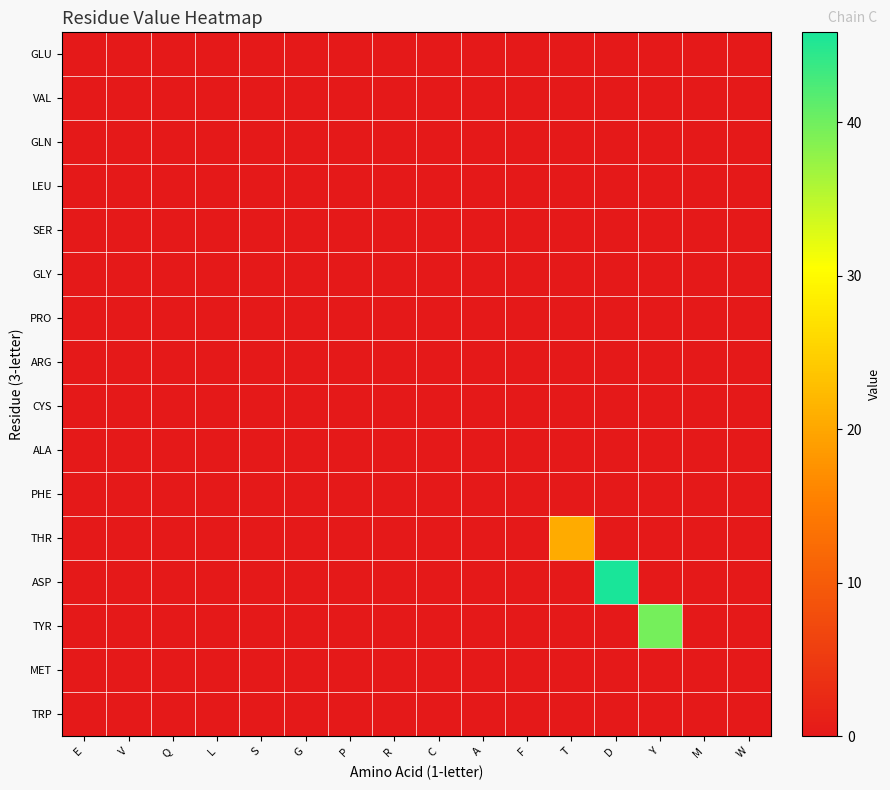

Which series has the largest total across all categories?

ASP